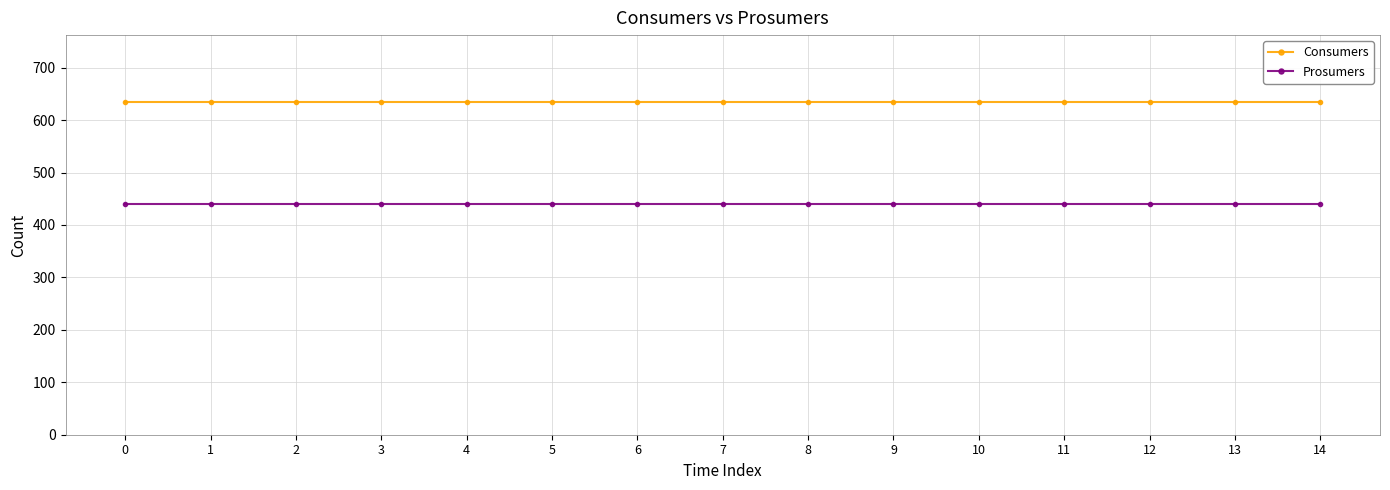

The Consumers series shows 635 at 5. True or false?

True